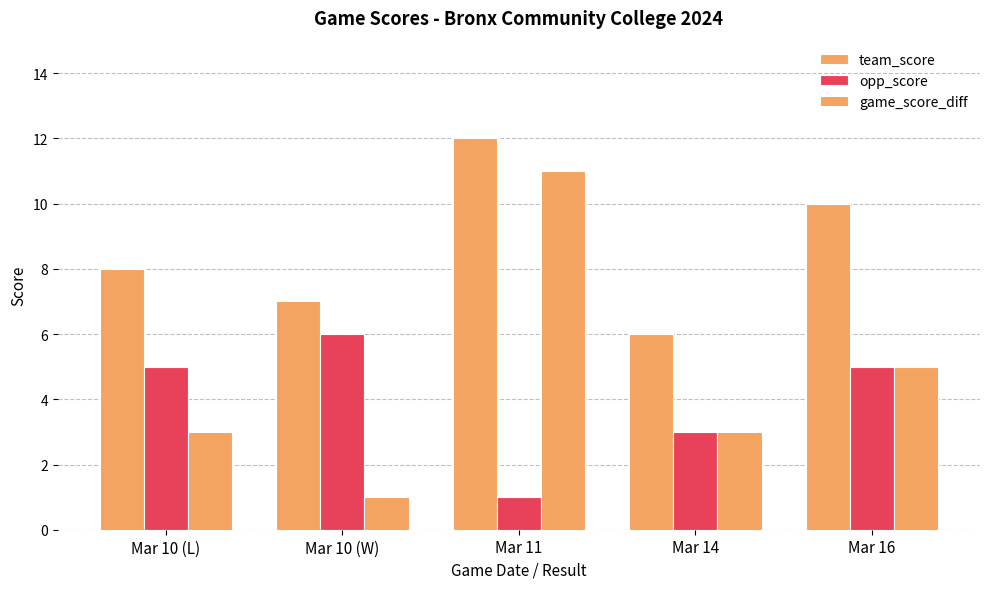

How many groups of bars are there?

5